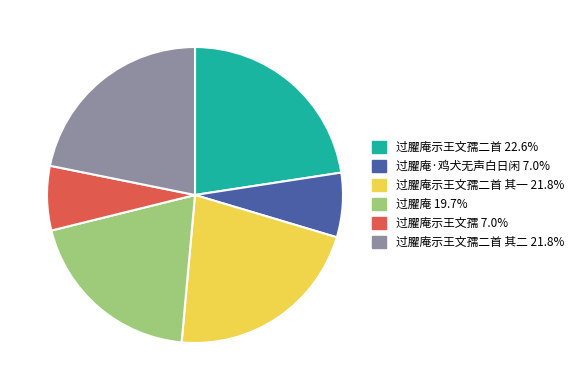

Is there any slice that represents more than half of the pie?

No